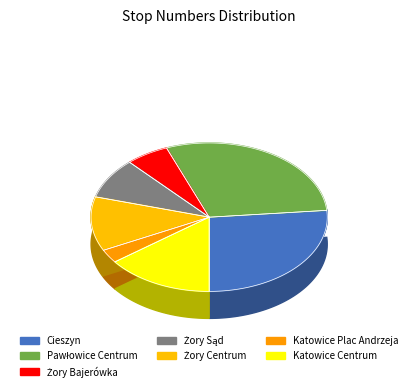

Which category has the smallest portion of the pie?

Katowice Plac Andrzeja